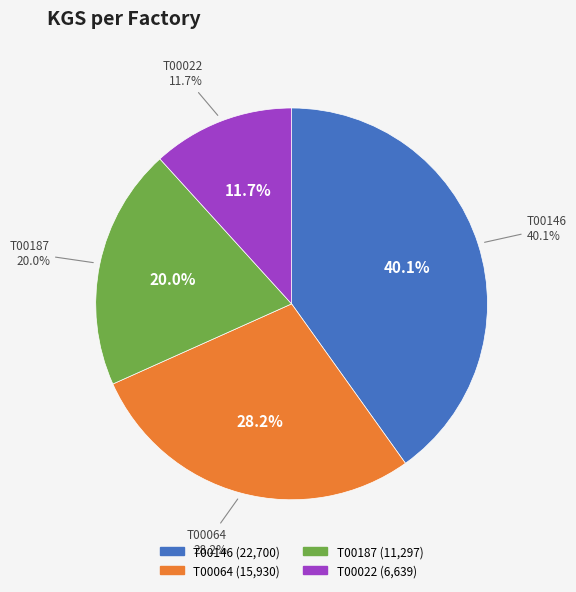

To the nearest percent, what portion does T00146 represent?

40%